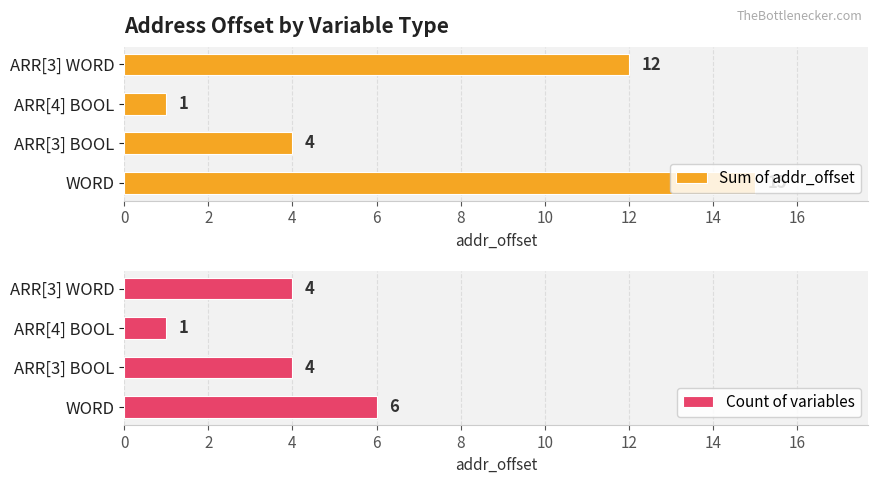

What is the highest value of the Sum of addr_offset series?

15